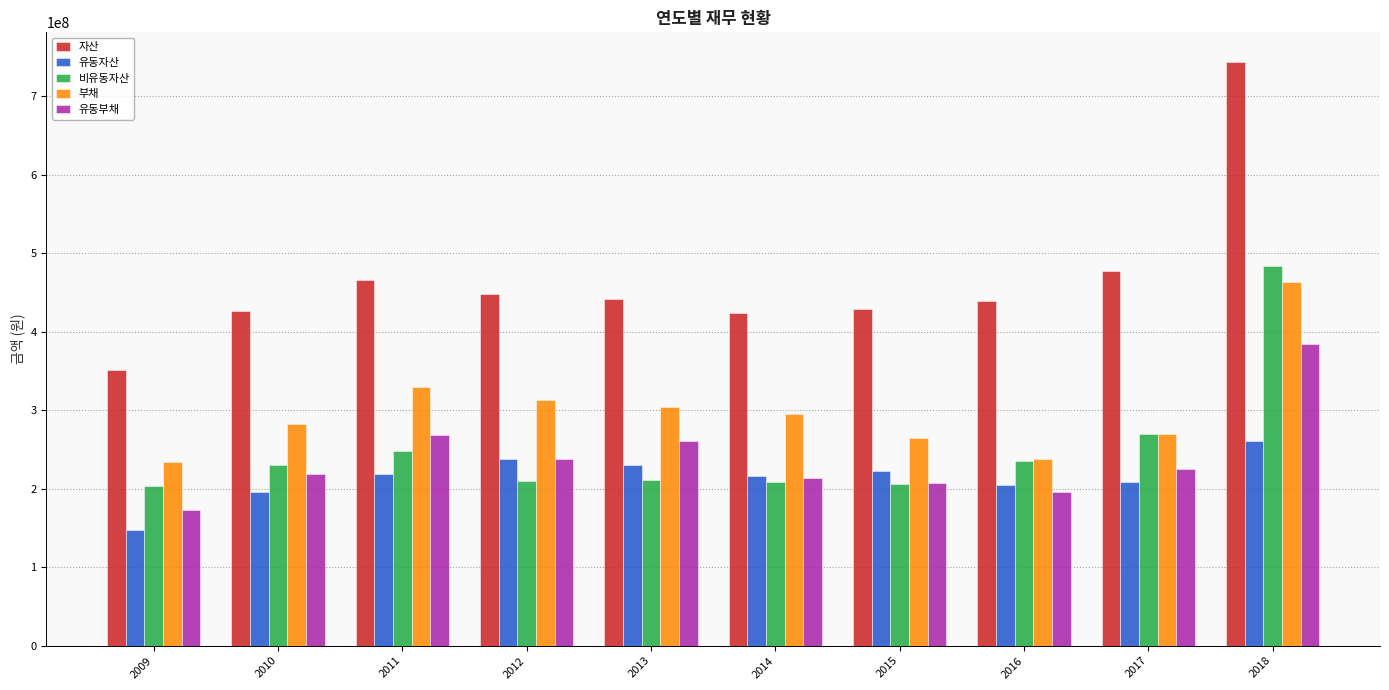

List the series in order of their peak value, lowest first.

유동자산, 유동부채, 부채, 비유동자산, 자산